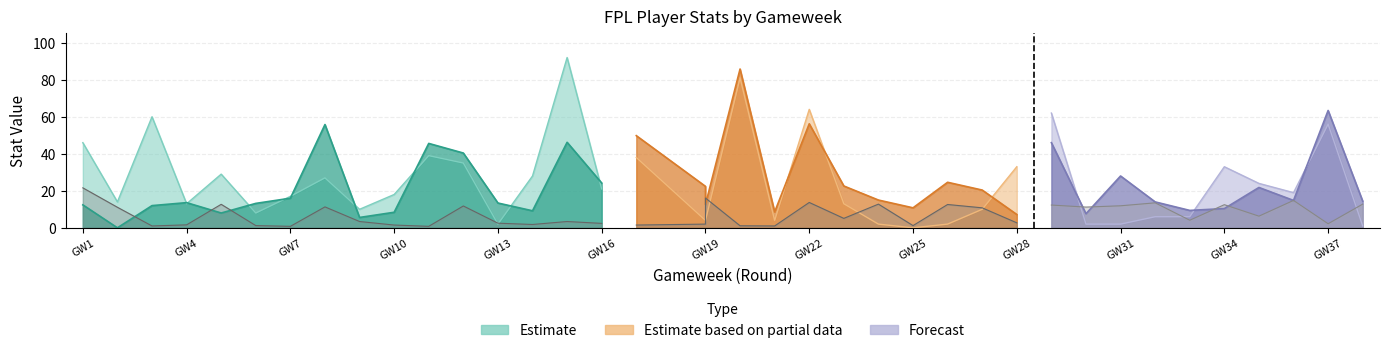

How many lines are shown in the chart?

3